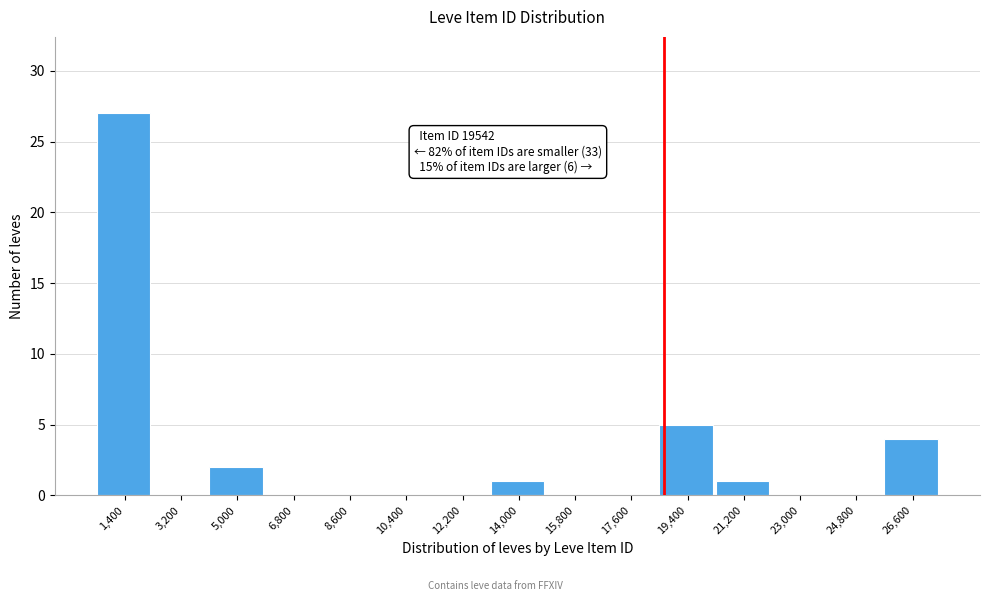

Reading left to right, what are all the values shown in this chart?

1,400=27	3,200=0	5,000=2	6,800=0	8,600=0	10,400=0	12,200=0	14,000=1	15,800=0	17,600=0	19,400=5	21,200=1	23,000=0	24,800=0	26,600=4